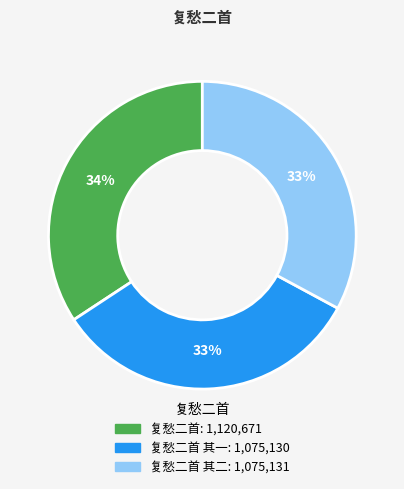

Is there a majority slice in this chart?

No